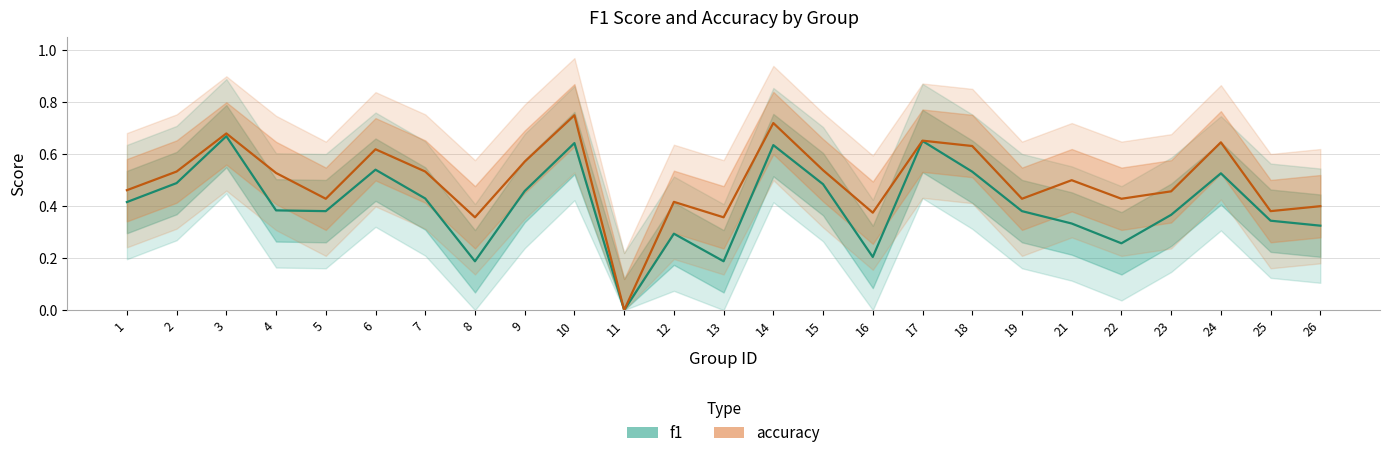

What is the difference between the maximum and minimum values in the f1 series?

0.7